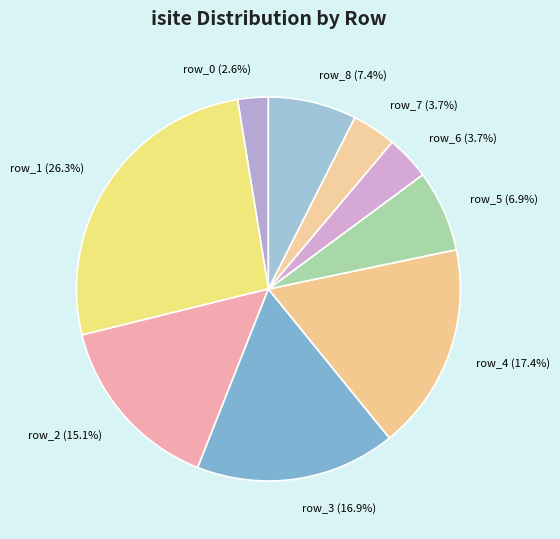

To the nearest percent, what is the difference between the largest and smallest slice percentages?

24%